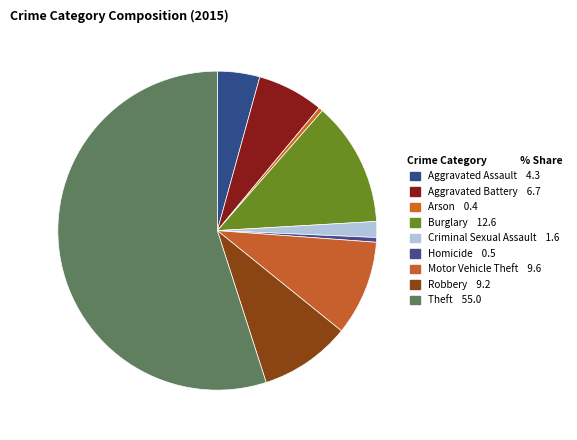

How many slices are in this pie chart?

9